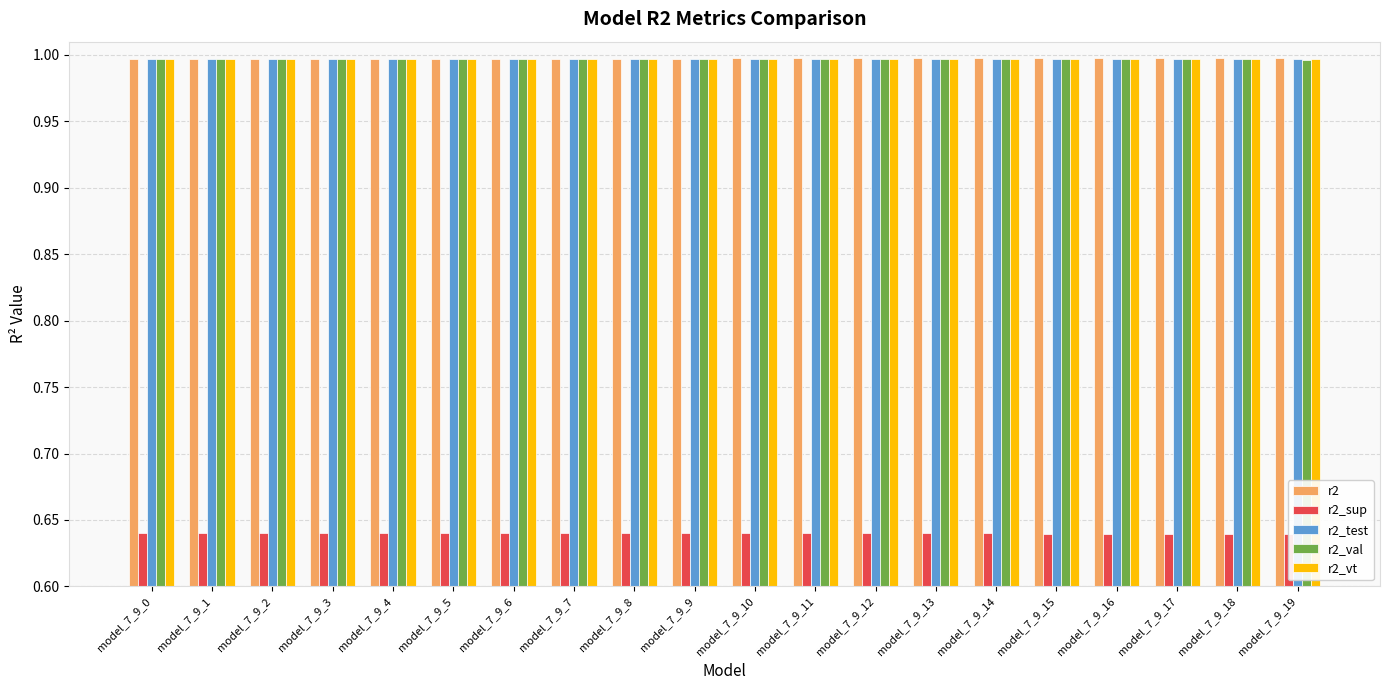

Which series has the largest total across all categories?

r2